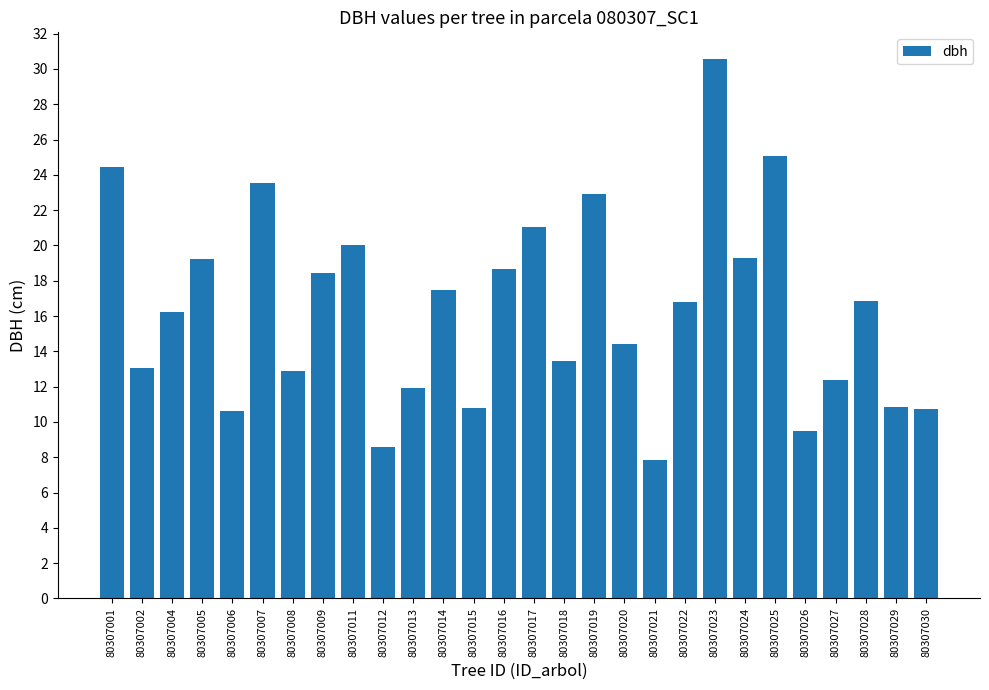

The value at 80307022 is 16.8. True or false?

True